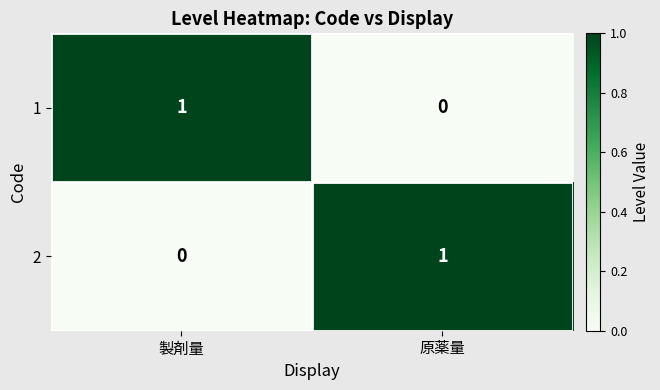

At 製剤量, list the series in order from smallest to largest.

2, 1